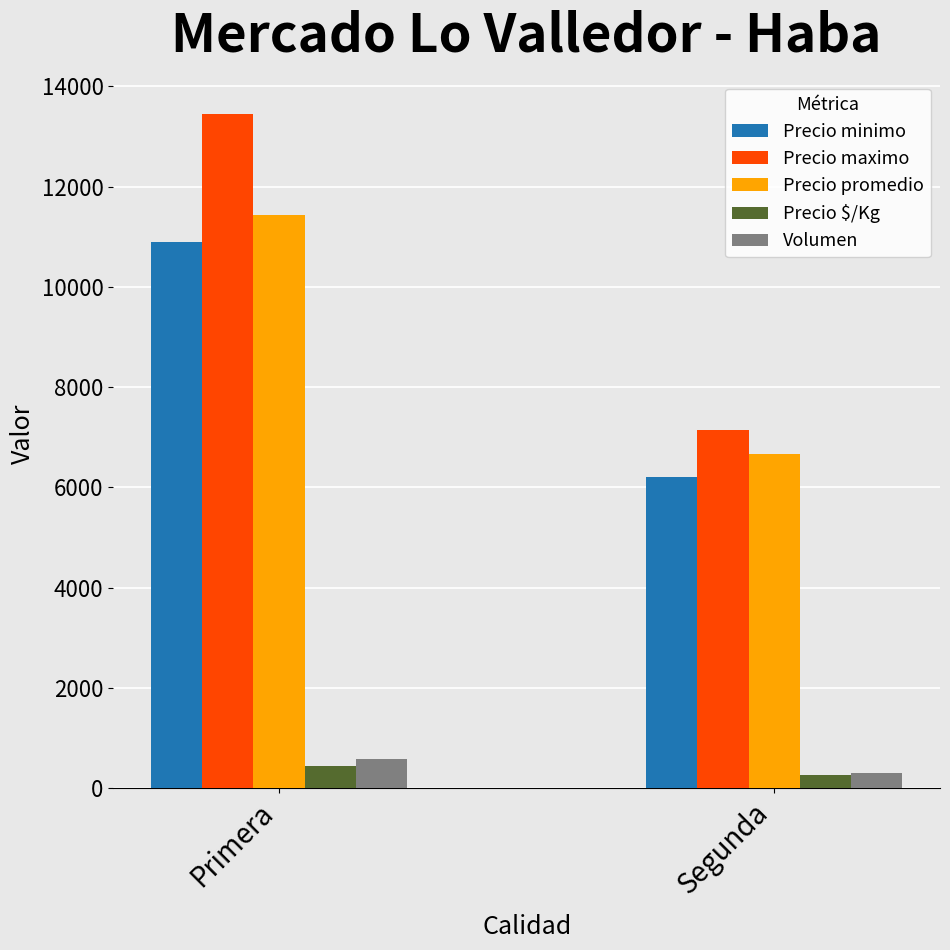

The value of Precio minimo at Primera is 2557. True or false?

False